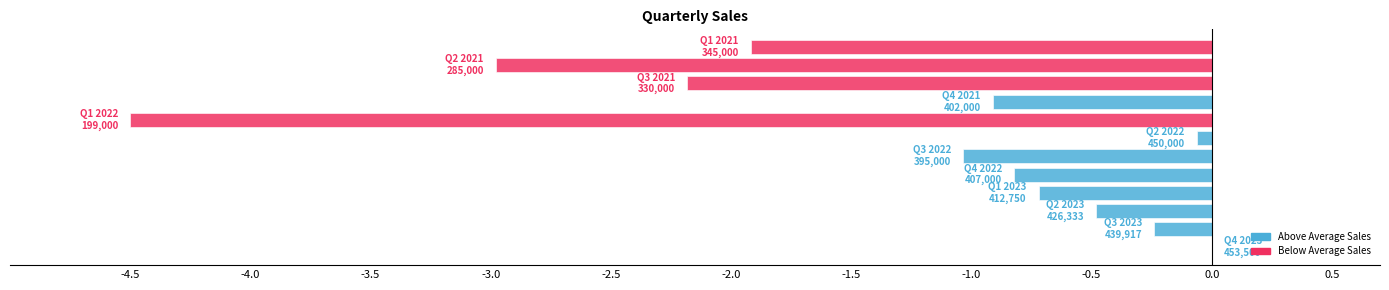

What is the sum of all values?

-15.9